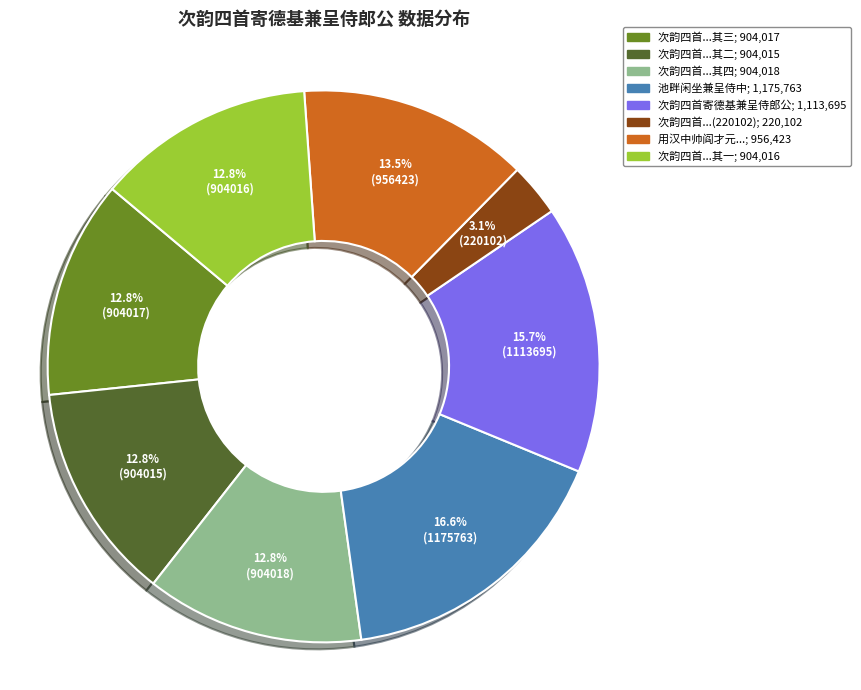

Does any single category account for the majority?

No